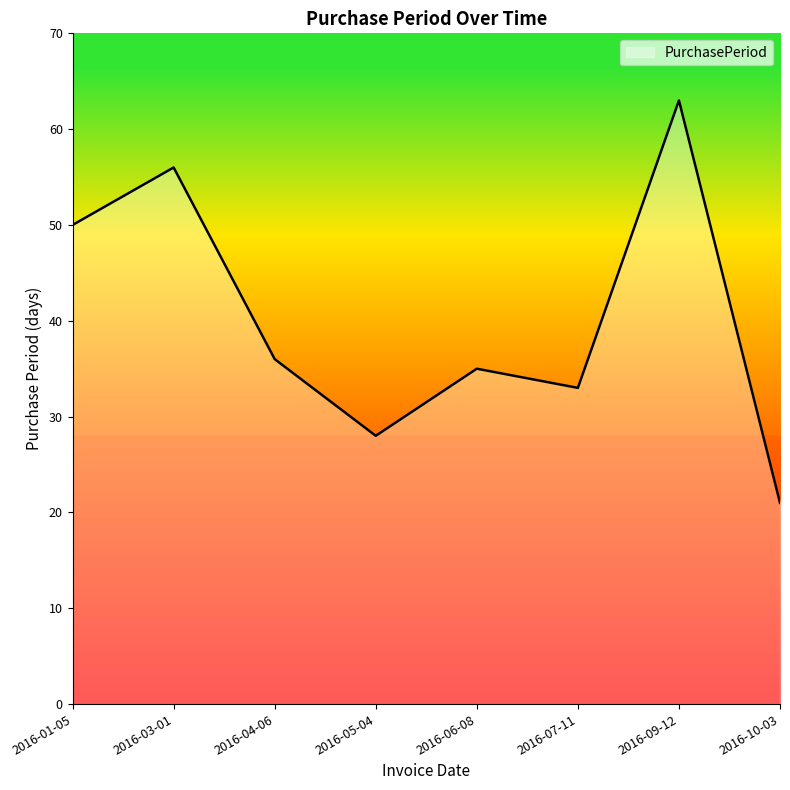

At which category does the data reach its first local valley?

2016-05-04